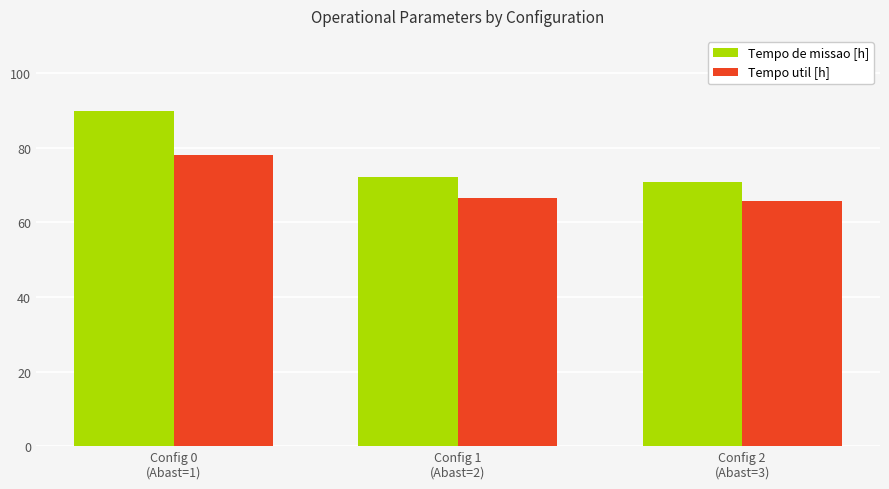

What is the label of the 1st bar from the right?

Config 2
(Abast=3)